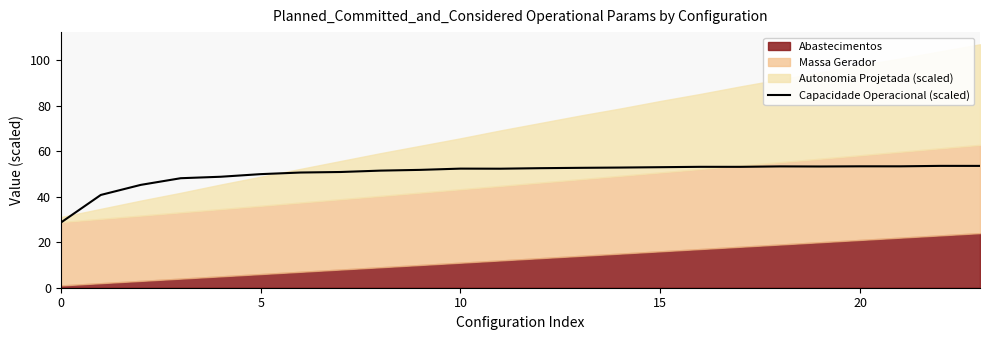

Does the chart display data point markers on the line(s)?

No